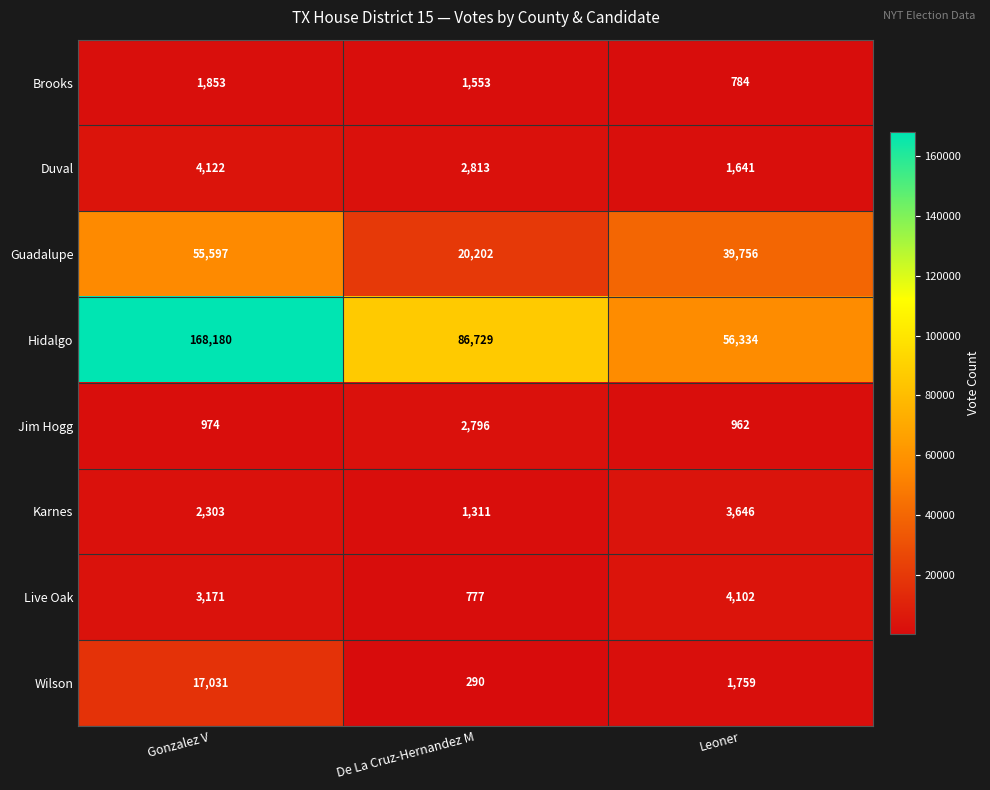

What is the difference between the maximum and minimum values in the Brooks series?

1069